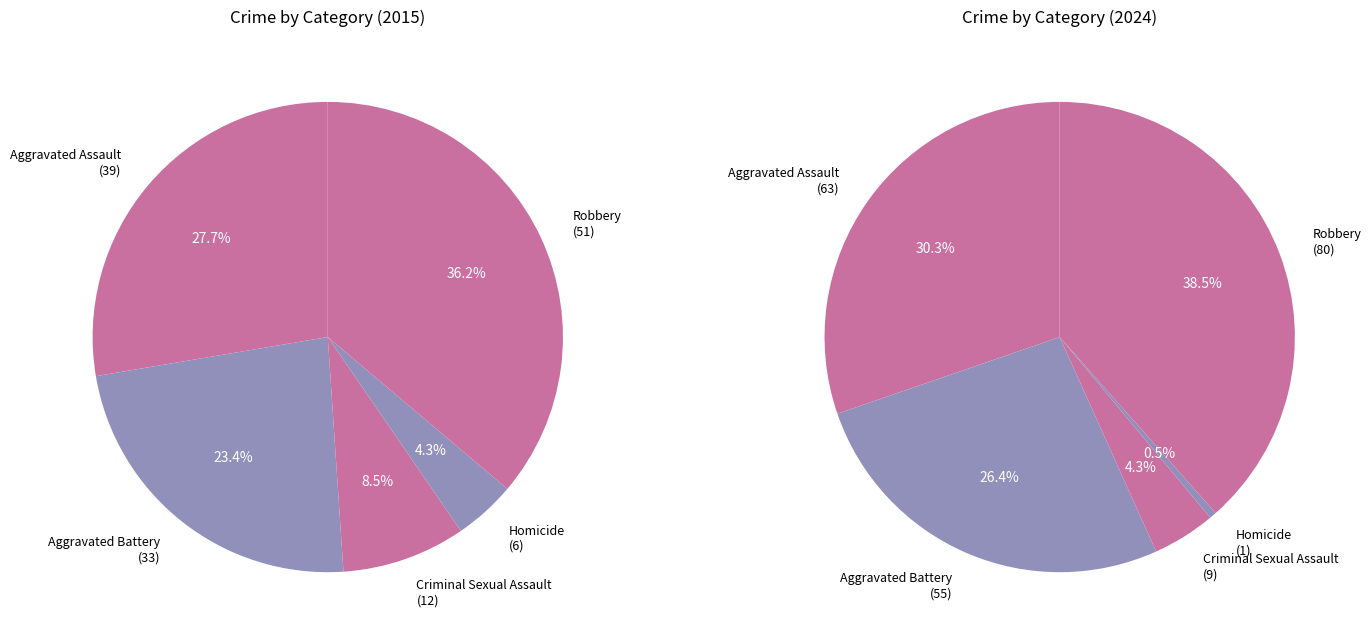

What portion of the pie excludes Aggravated Battery?

76.6%